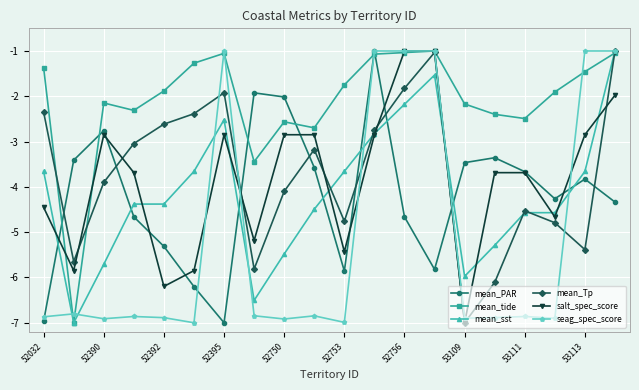

What is the smallest value displayed?

-7.0